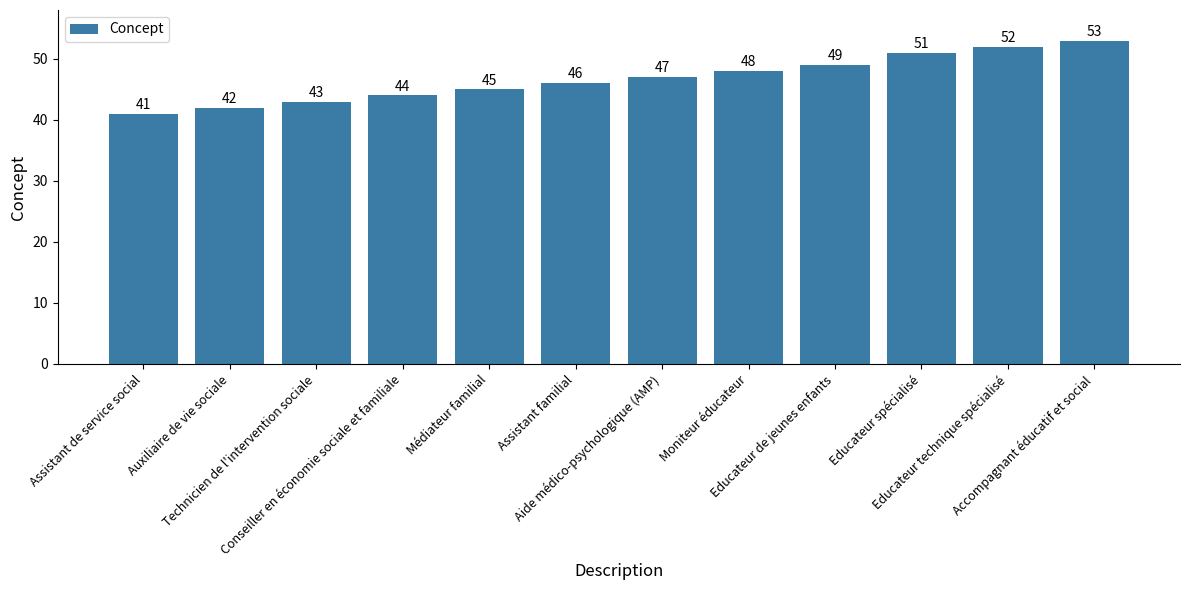

What is the maximum value shown in the chart?

53